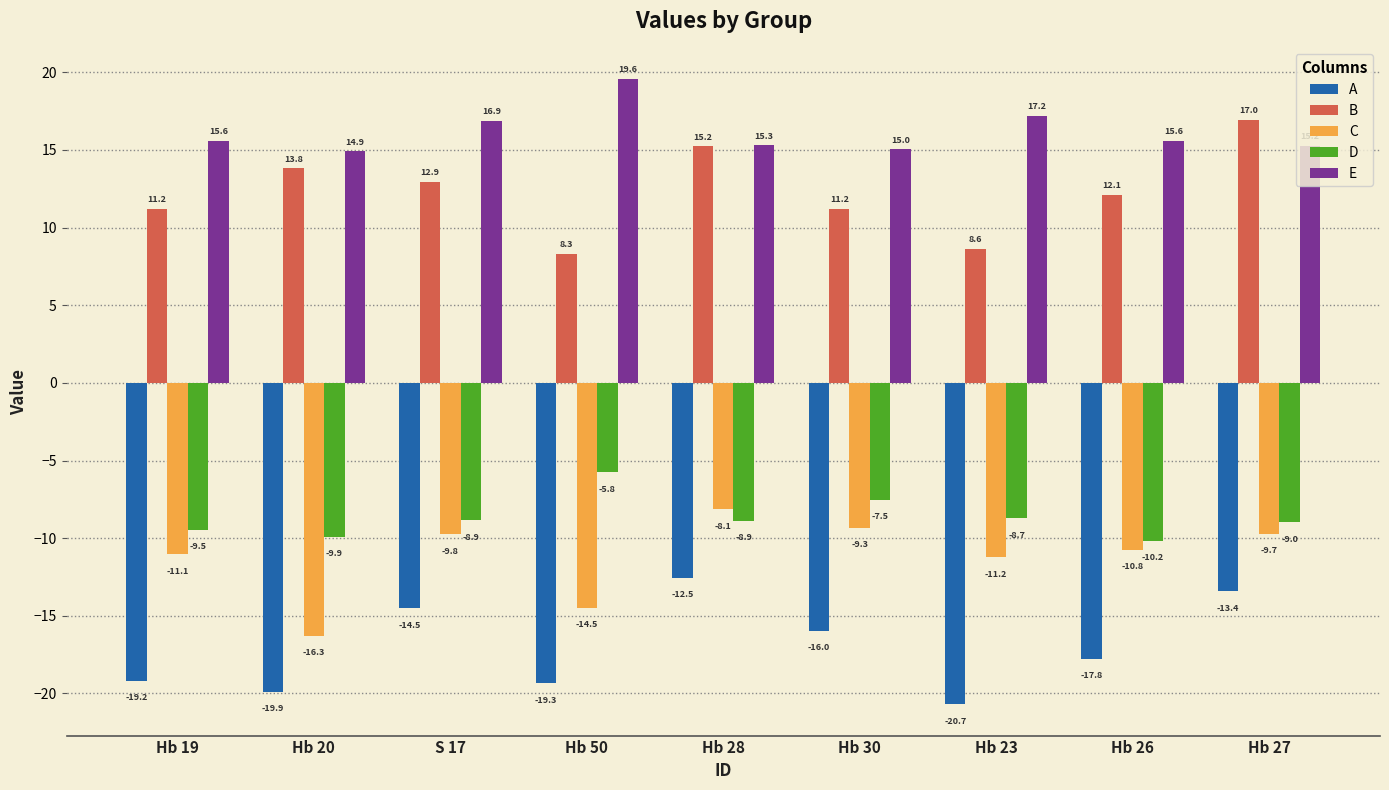

The D series shows -10.2 at Hb 26. True or false?

True